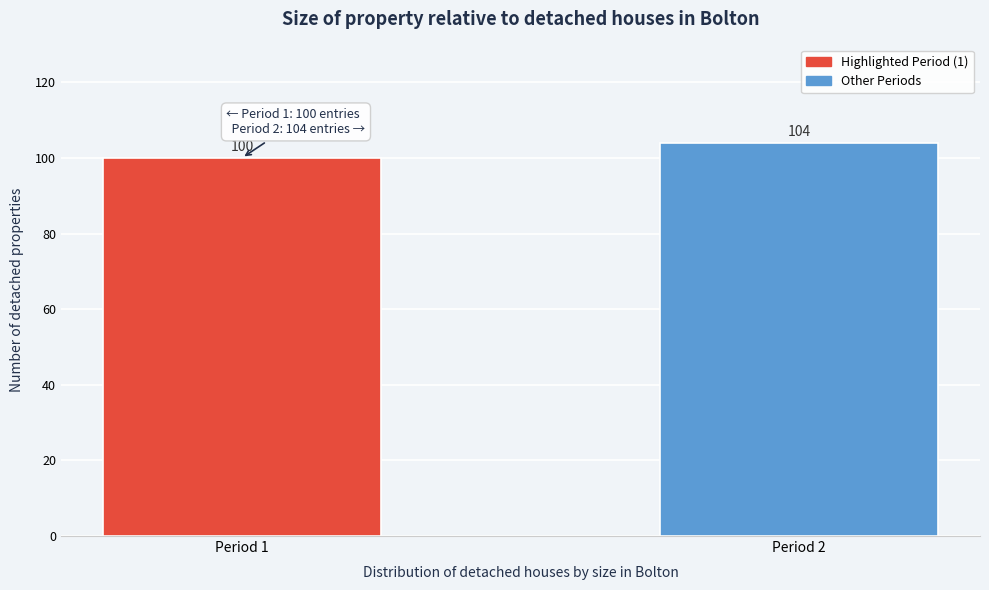

Reading right to left, extract all data points from this chart.

Period 2=104	Period 1=100